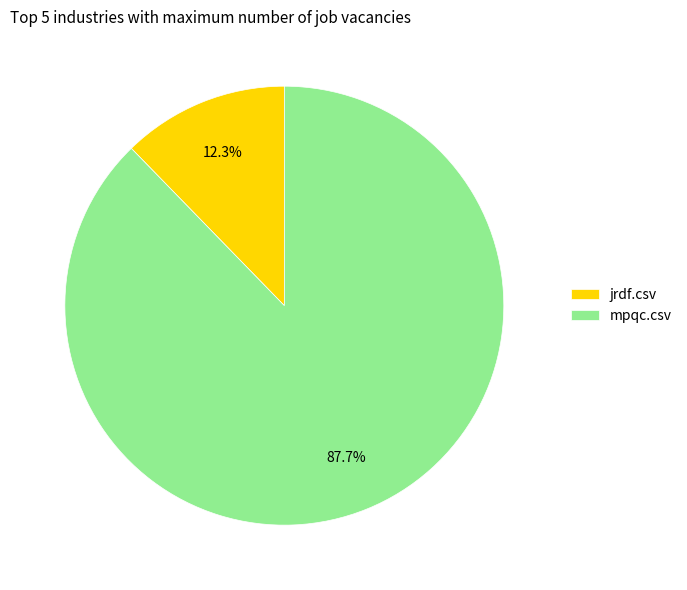

Which slice is the smallest?

jrdf.csv